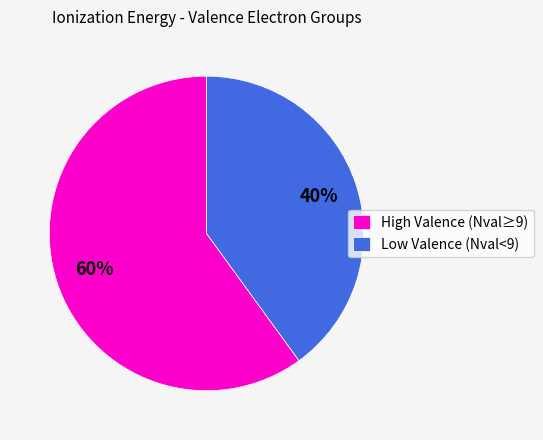

How many segments does this pie chart have?

2